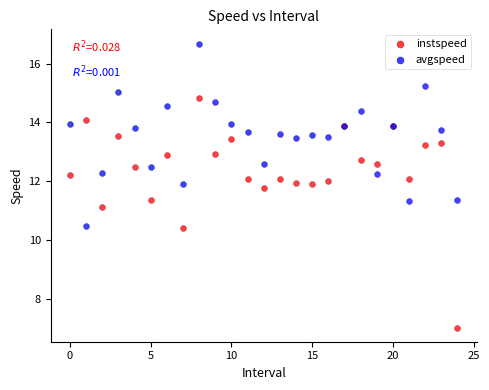

What are all the series names shown in the legend?

instspeed, avgspeed